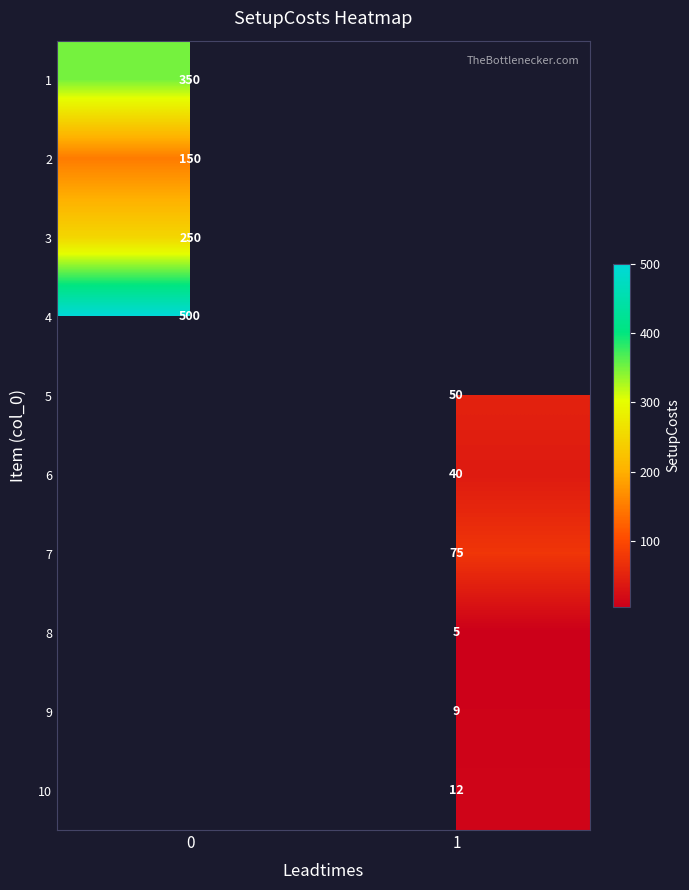

Is it true that 10 equals 12 at 1?

True